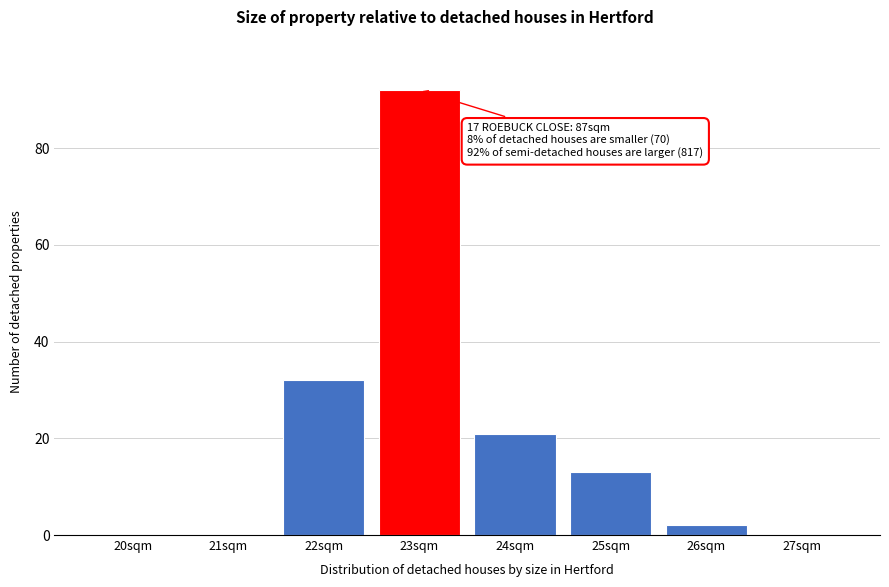

Reading left to right, transcribe all the data shown in this chart.

20sqm=0	21sqm=0	22sqm=32	23sqm=92	24sqm=21	25sqm=13	26sqm=2	27sqm=0